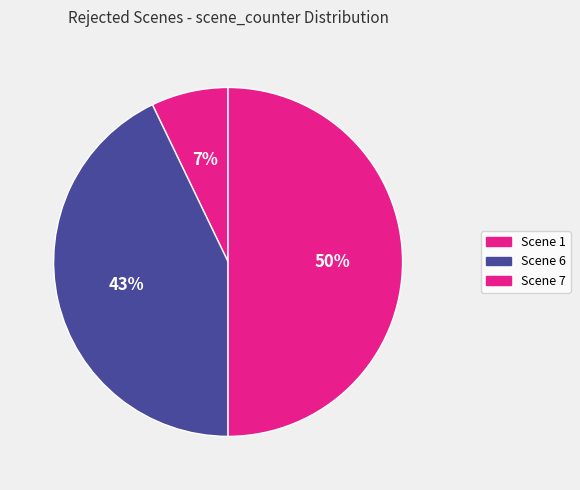

To the nearest percent, what percentage of the pie is Scene 7?

50%